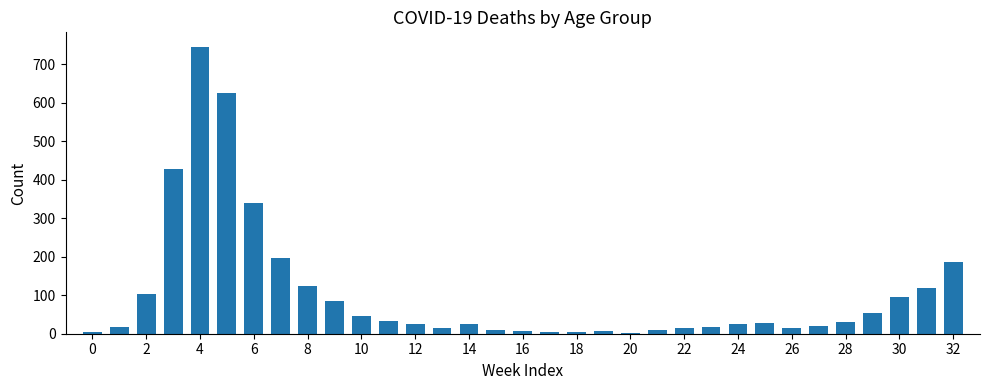

What is the difference between the second highest and minimum values?

622